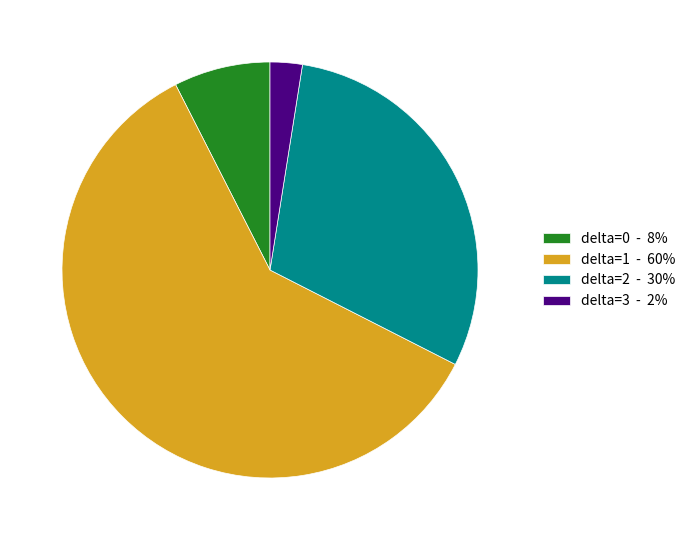

Do delta=2 - 30% and delta=1 - 60% together represent more than half of the pie?

Yes